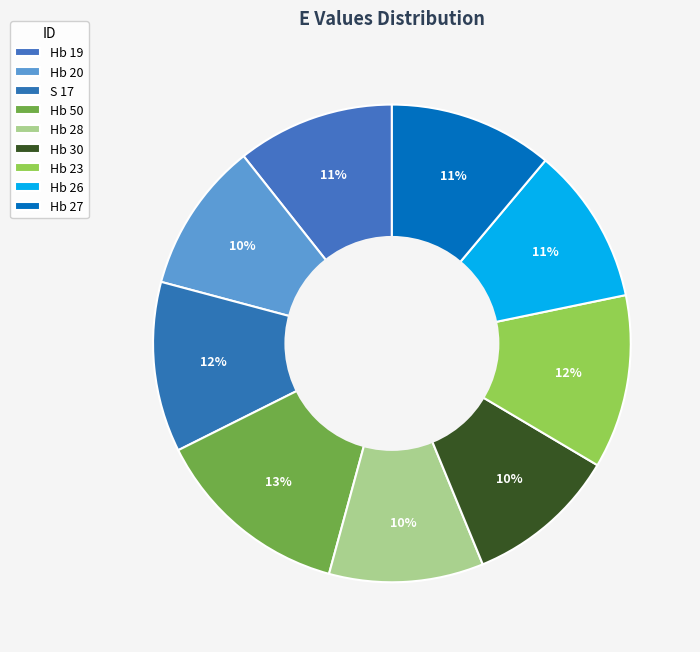

How many slices are in this pie chart?

9